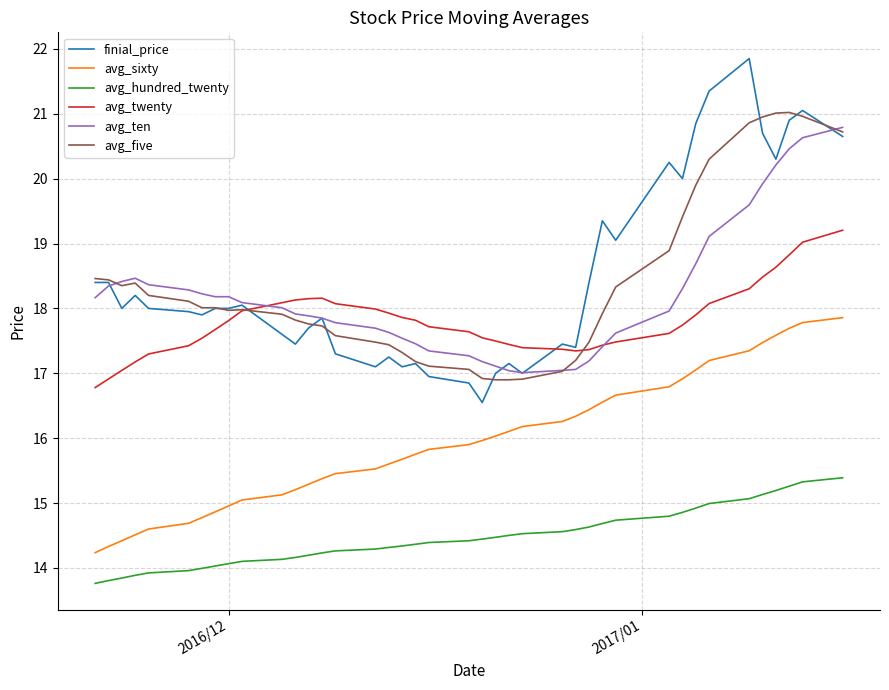

True or false: avg_five and avg_sixty intersect in this chart.

False